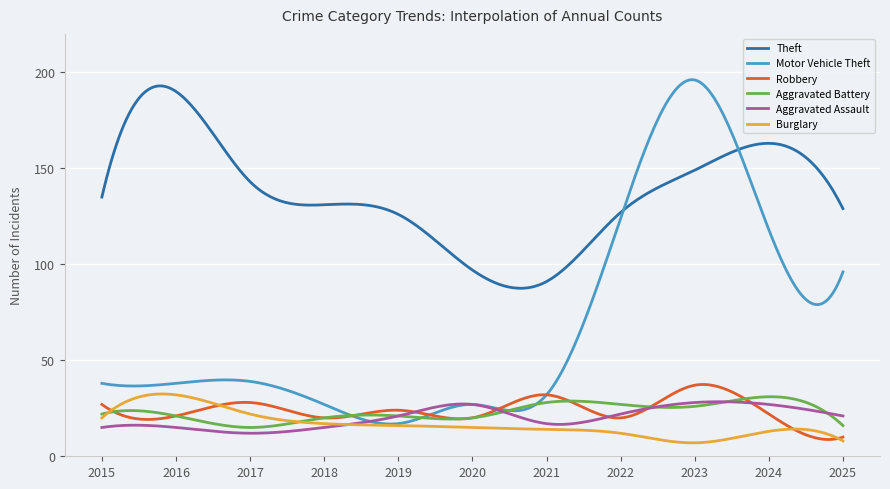

What is the greatest value displayed?

196.1